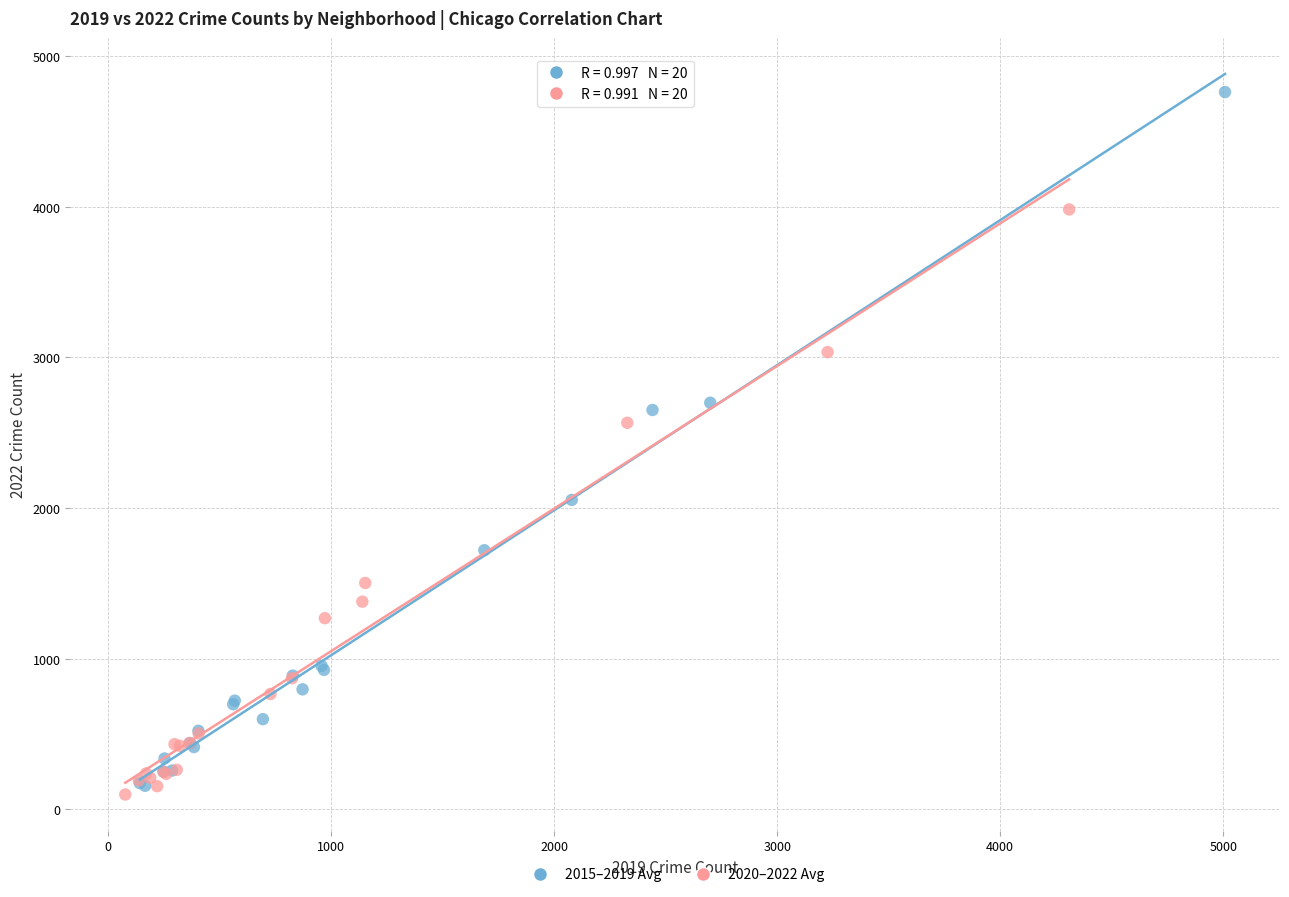

Which series has the largest Y range (max minus min)?

2015–2019 Avg